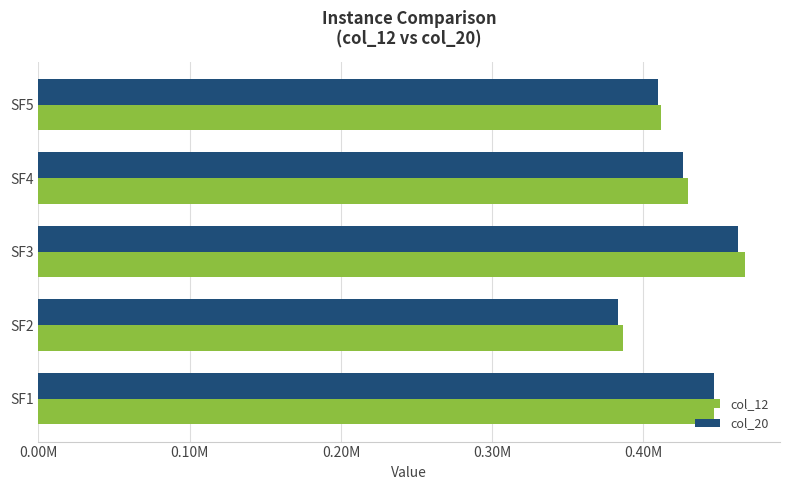

What is the sum of all col_12 values?

2141892.8